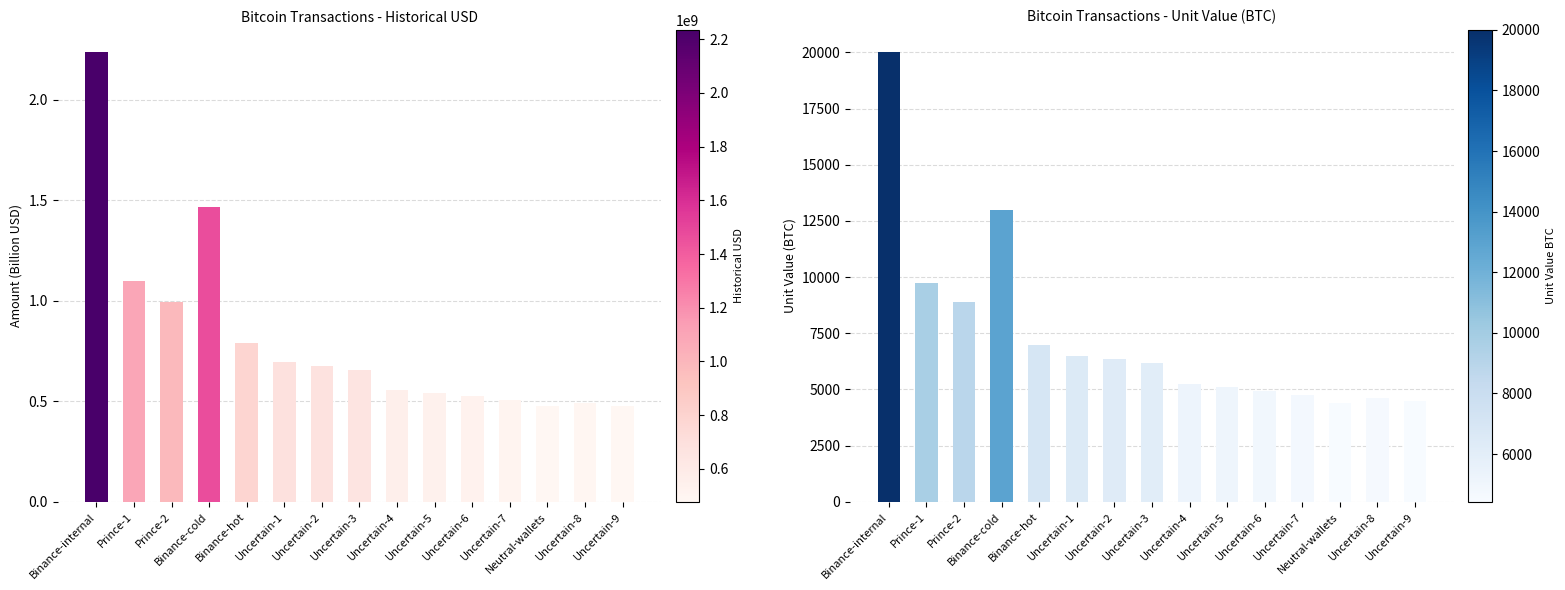

What value does the historical_usd series have at Neutral-wallets?

0.5